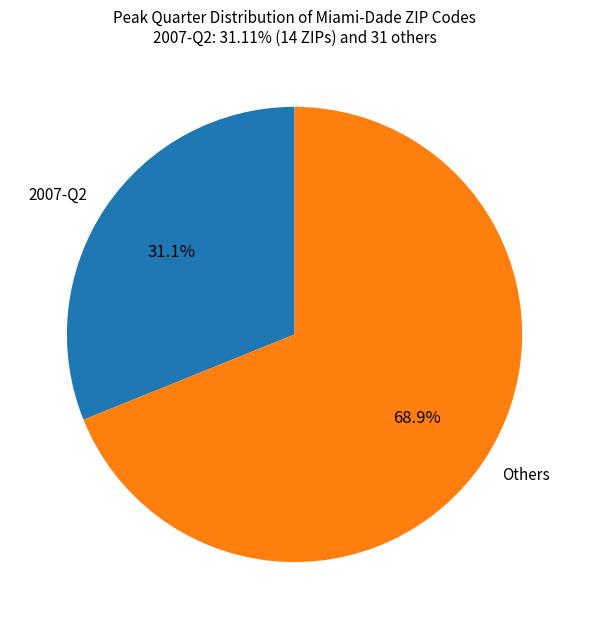

What is the largest slice in the pie chart?

Others